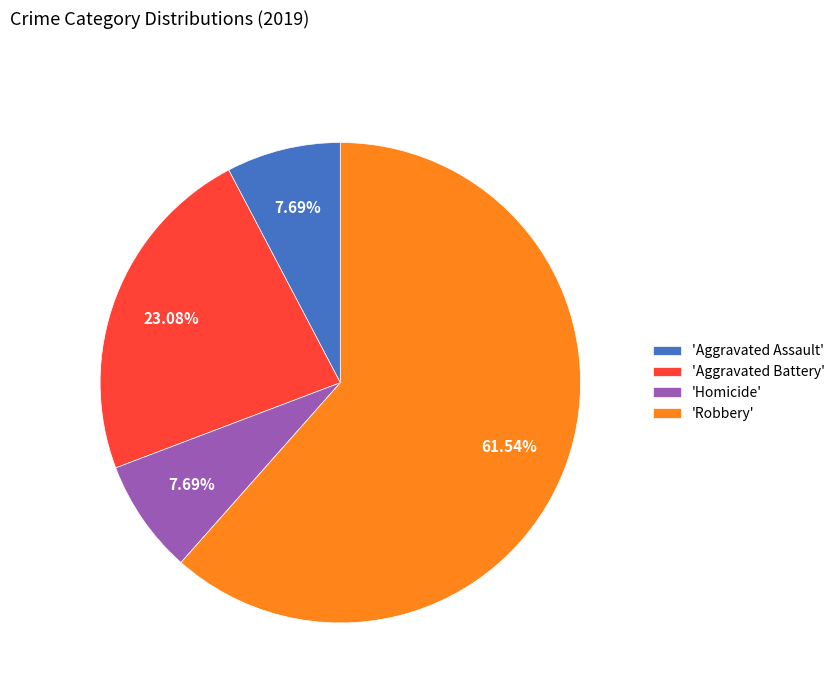

Which slice is the largest?

'Robbery'